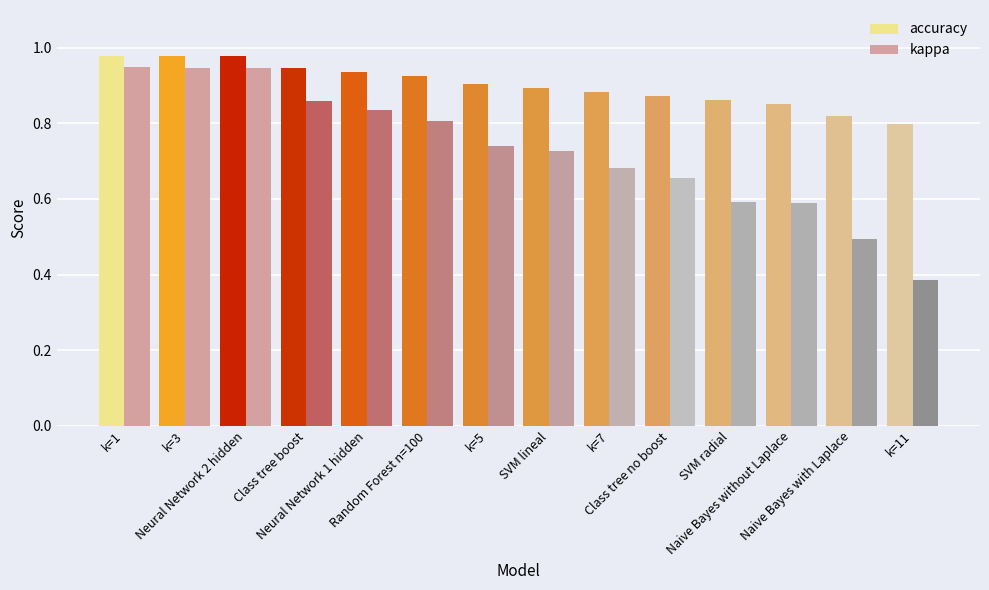

Is the value of kappa at Naive Bayes without Laplace greater than the value of accuracy at SVM radial?

No